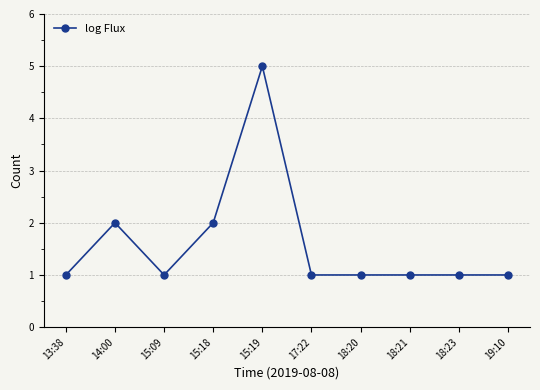

Where is the first local minimum?

15:09